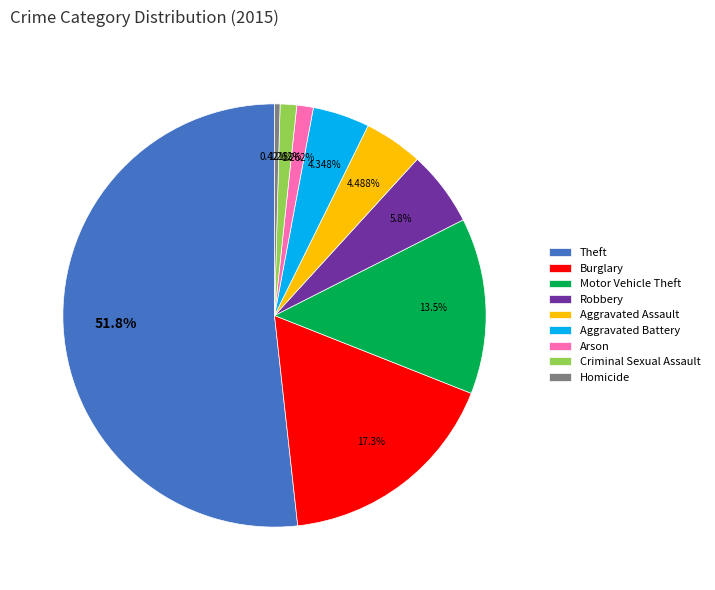

How many segments does this pie chart have?

9